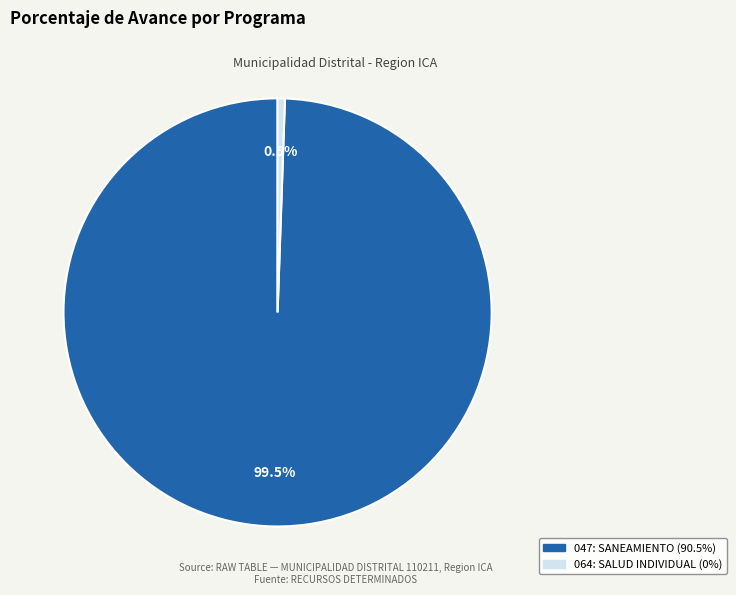

Which slice is the largest?

047: SANEAMIENTO